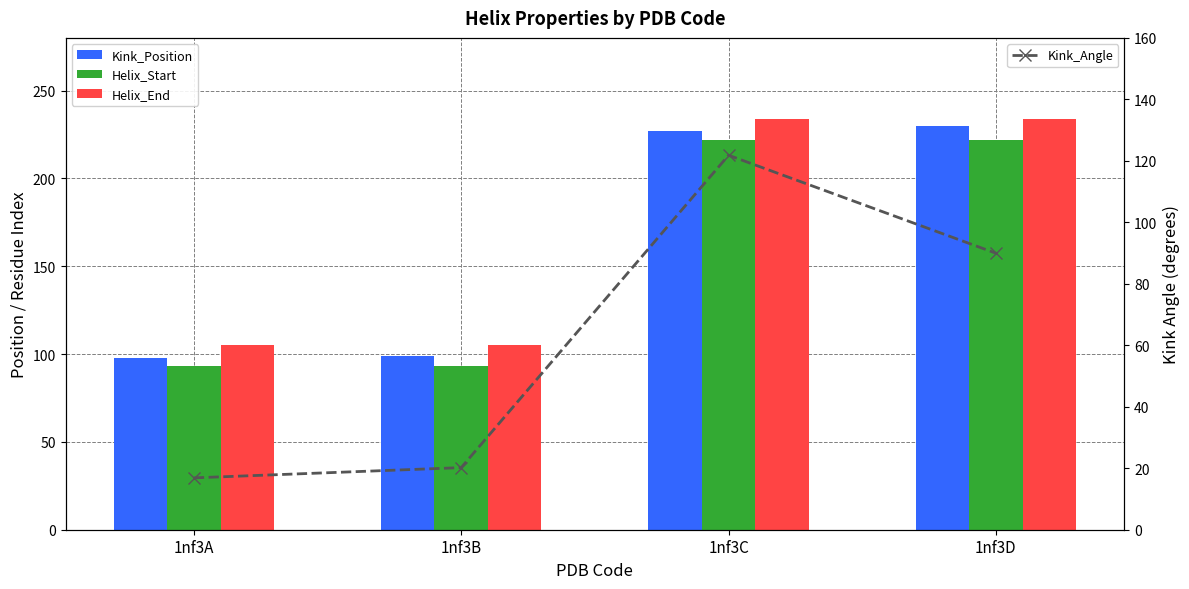

Where is Kink_Position nearest to the value 164?

1nf3C